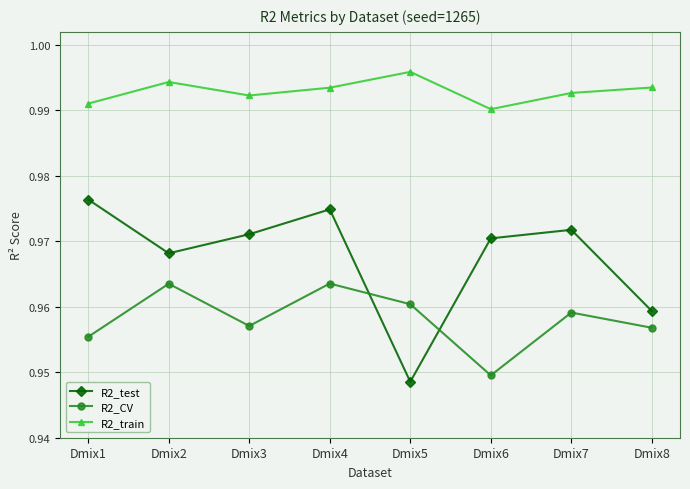

List the labels in order of R2_test value, smallest first.

Dmix5, Dmix8, Dmix2, Dmix6, Dmix3, Dmix7, Dmix4, Dmix1